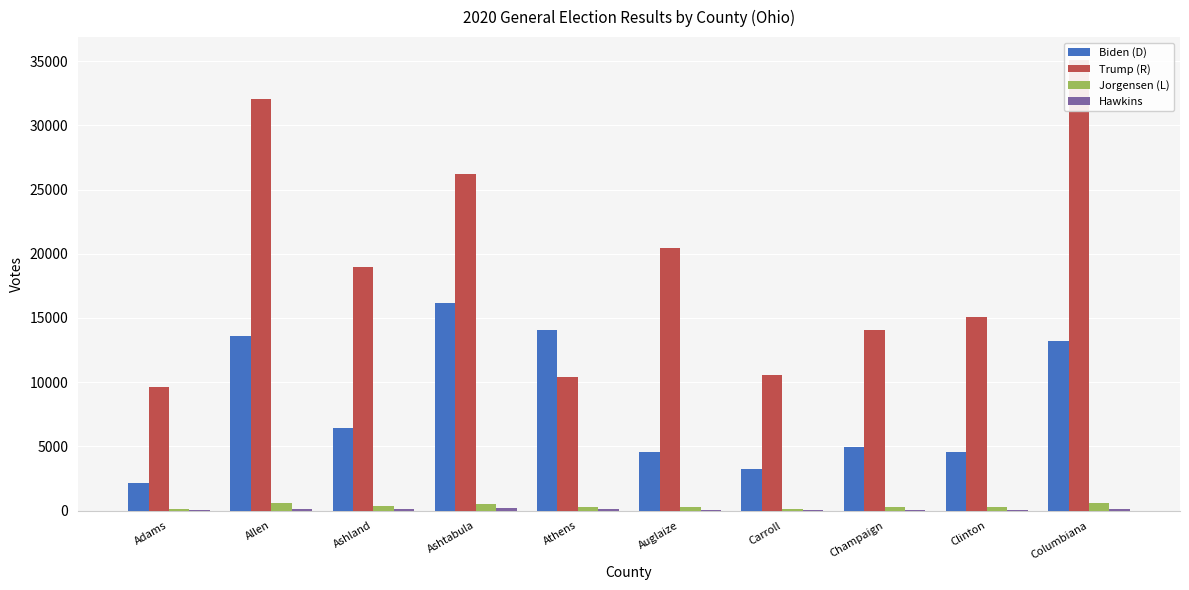

Which series has the largest range (max minus min)?

Trump (R)